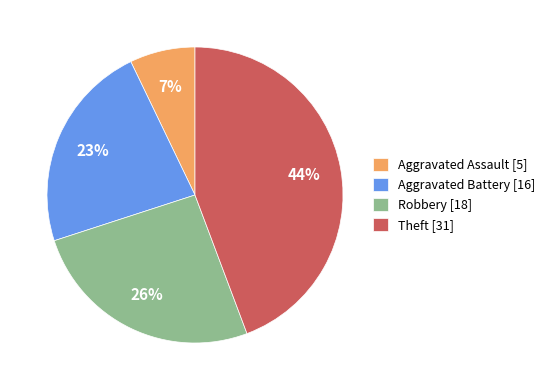

True or false: Aggravated Battery accounts for 23% of the total.

True